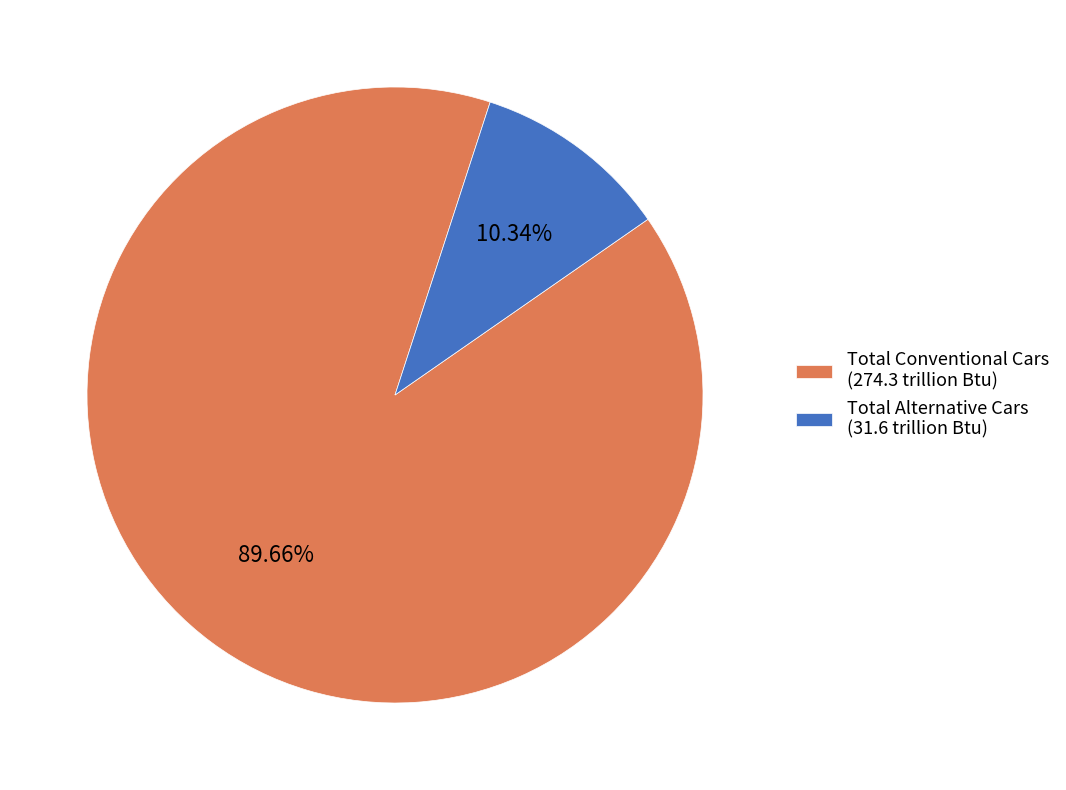

Which has a higher value, Total Alternative Cars (31.6 trillion Btu) or Total Conventional Cars (274.3 trillion Btu)?

Total Conventional Cars (274.3 trillion Btu)